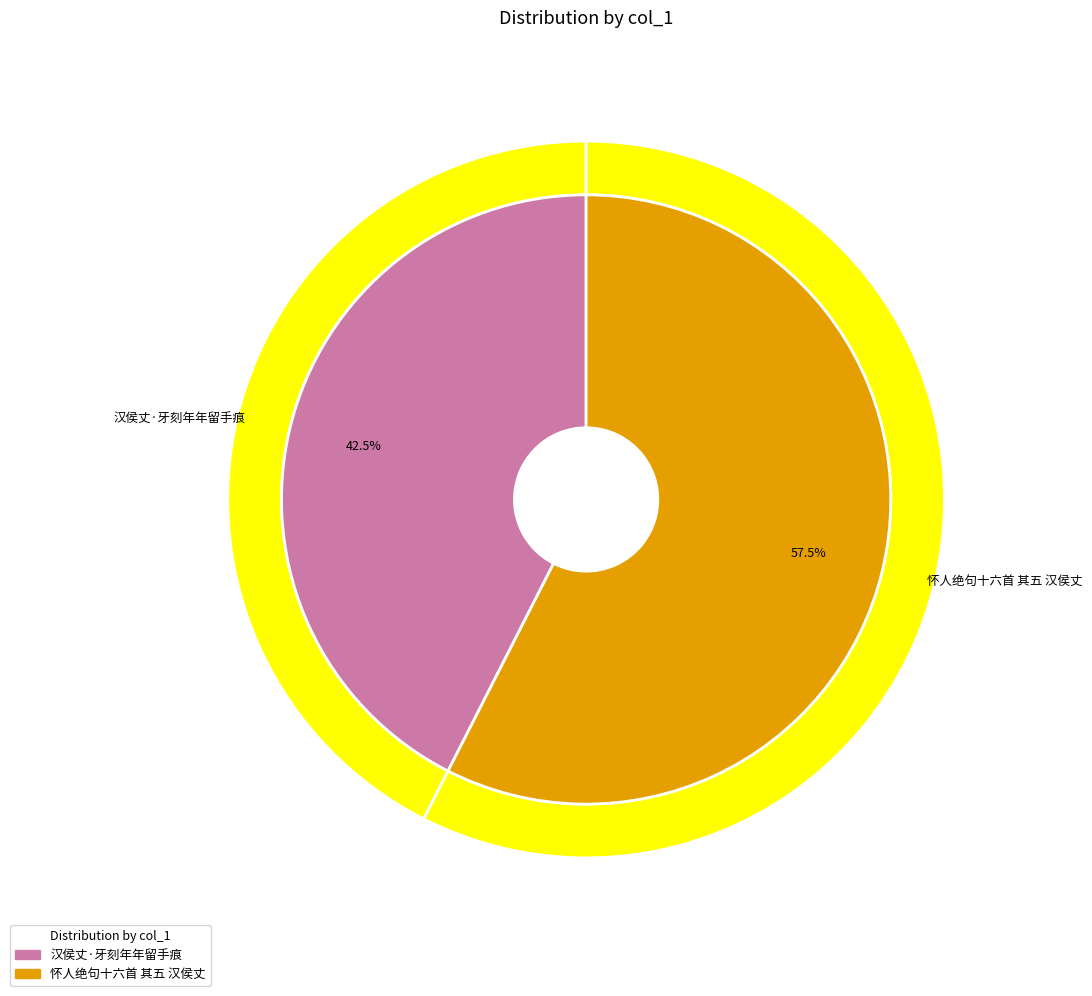

How many segments does this pie chart have?

2